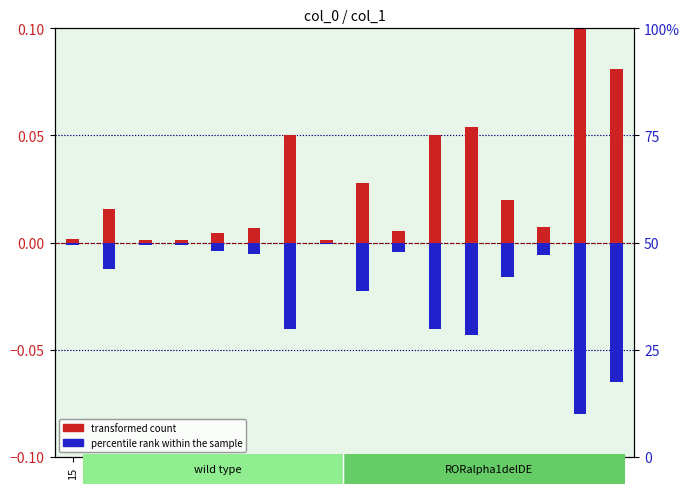

Does the chart contain stacked bars?

No